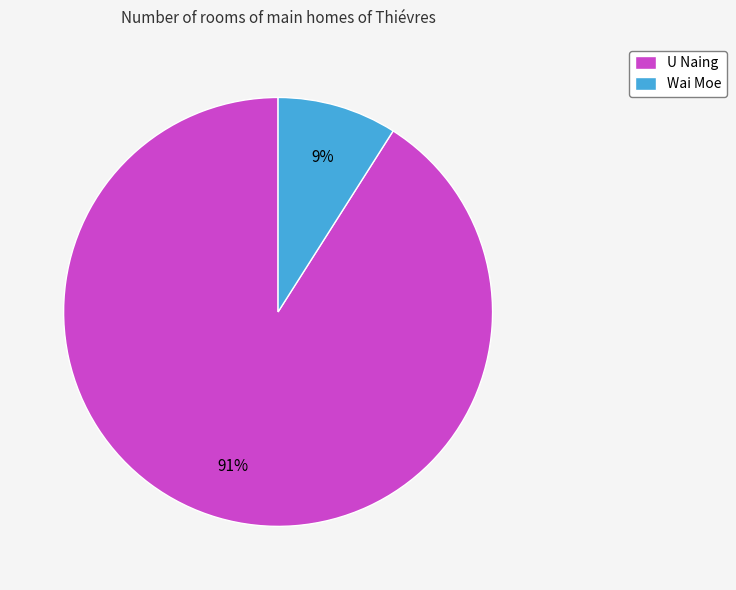

True or false: U Naing accounts for 91% of the total.

True